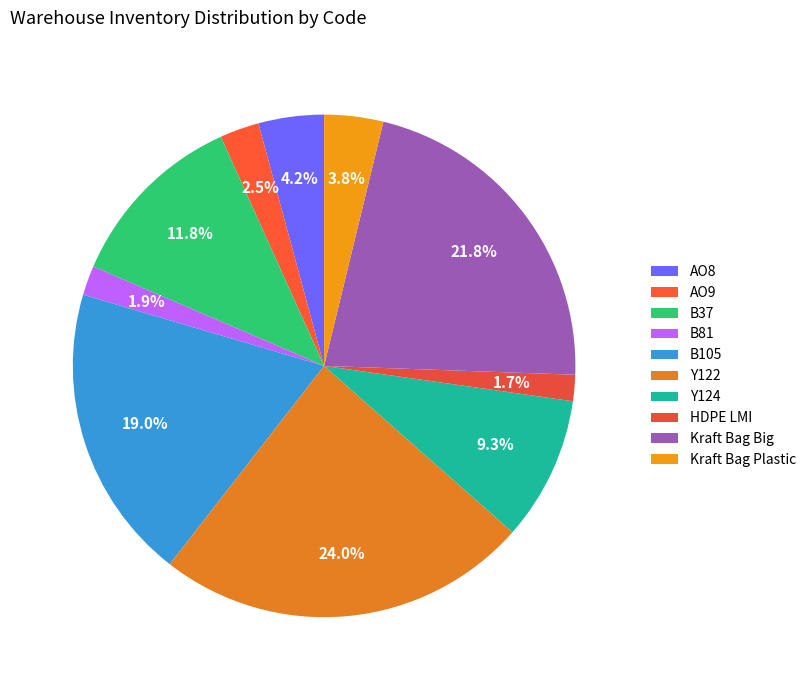

To the nearest percent, what is the average slice percentage?

10%